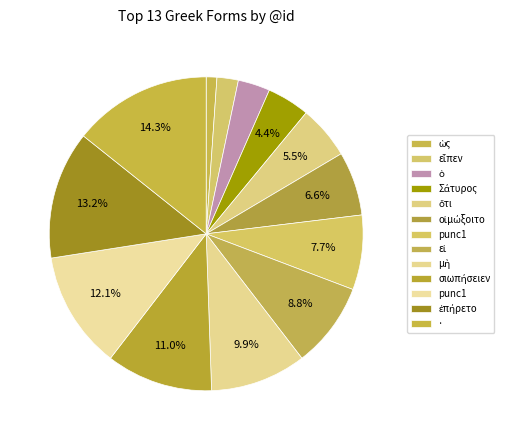

Rank the categories by value from lowest to highest.

ὡς, εἶπεν, ὁ, Σάτυρος, ὅτι, οἰμώξοιτο, punc1, εἰ, μὴ, σιωπήσειεν, punc1, ἐπήρετο, ·